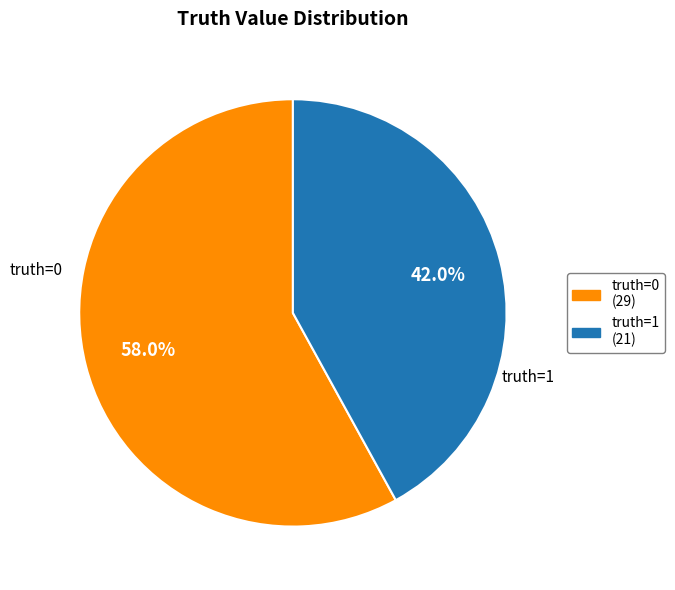

Rank the categories by value from lowest to highest.

truth=1, truth=0